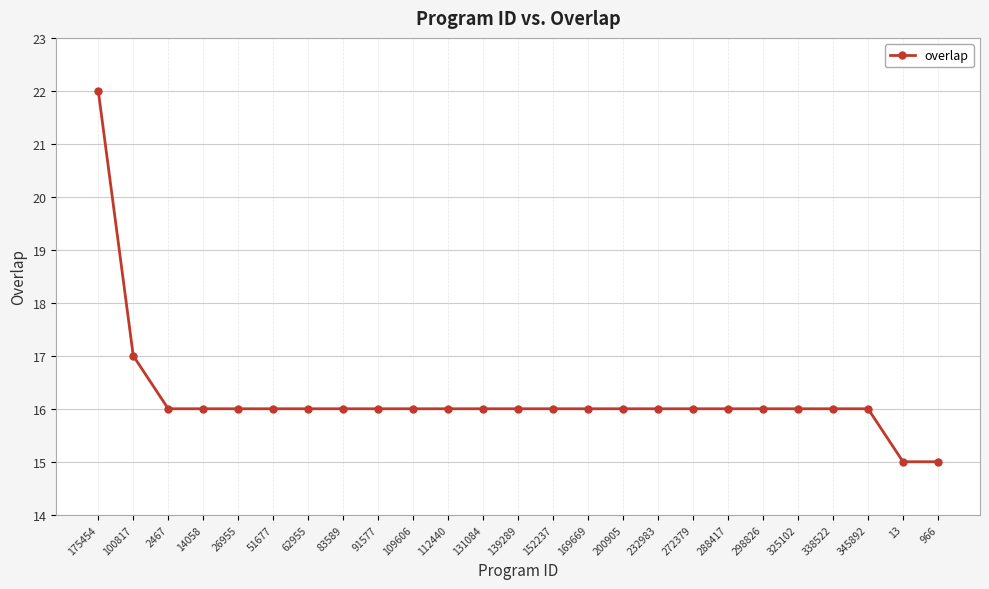

What is the label of the 10th point from the left?

109606